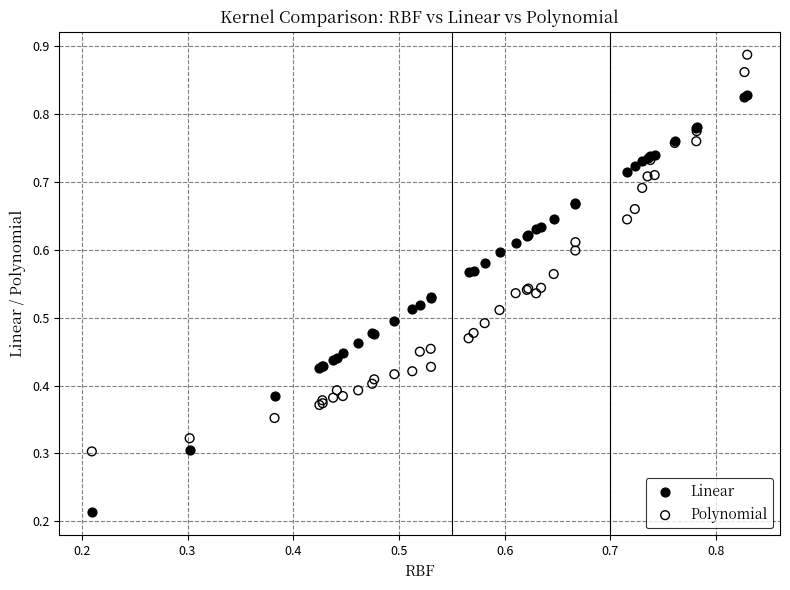

Which series reaches the maximum Y coordinate?

Polynomial